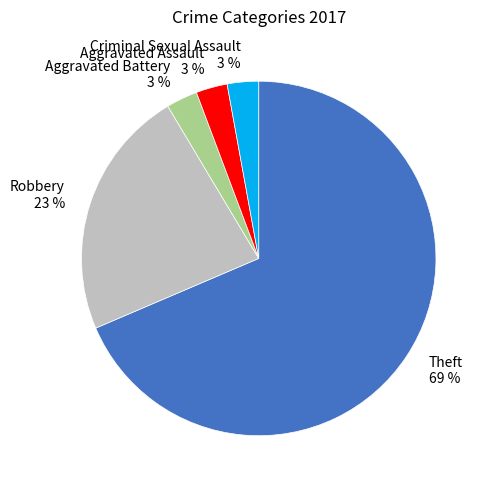

To the nearest percent, what percentage of the pie is Aggravated Assault 3 %?

3%